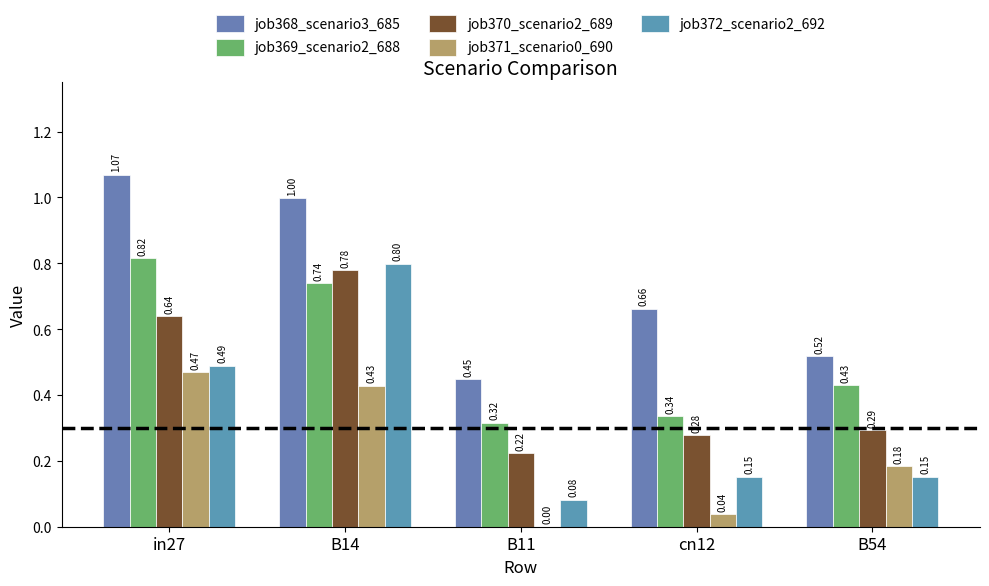

What is the sum of the job370_scenario2_689 values at cn12 and in27?

0.9